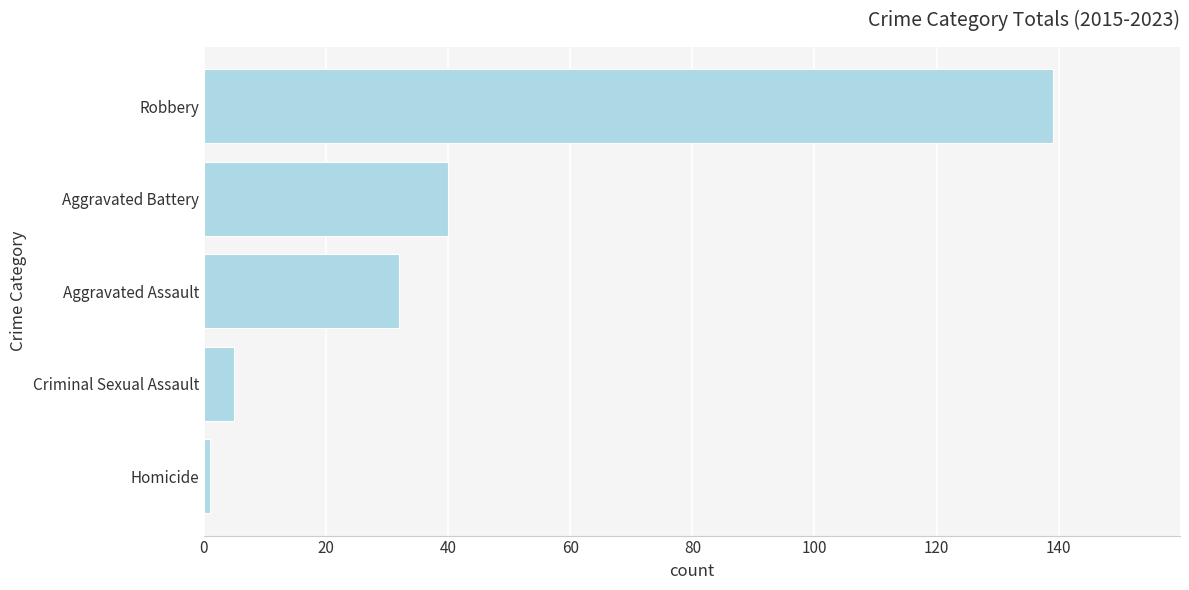

At which label is the value closest to 70?

Aggravated Battery